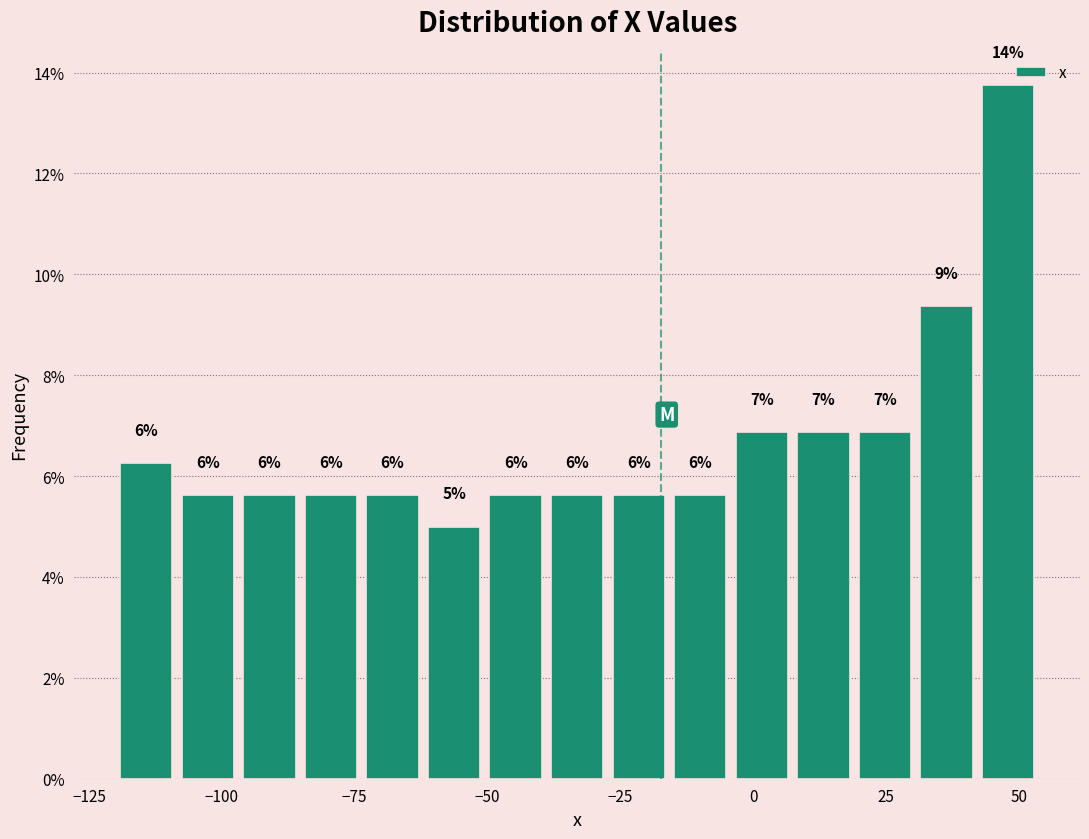

Read against the x-axis, roughly where is the centre of the tallest bar?

50